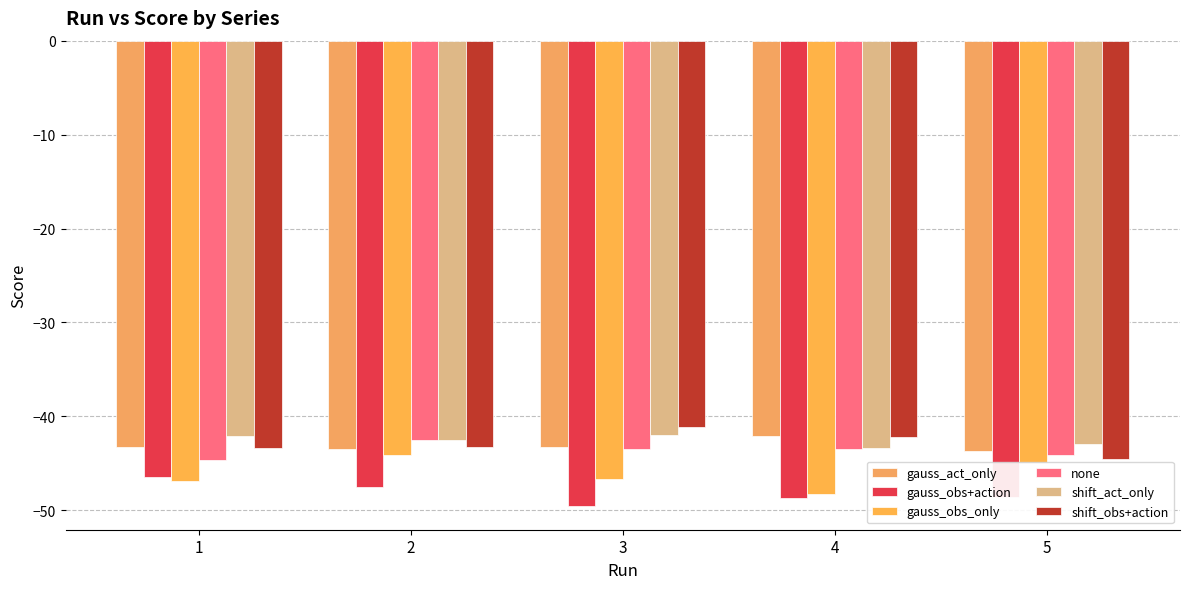

The value of shift_act_only at 1 is -42.1. True or false?

True